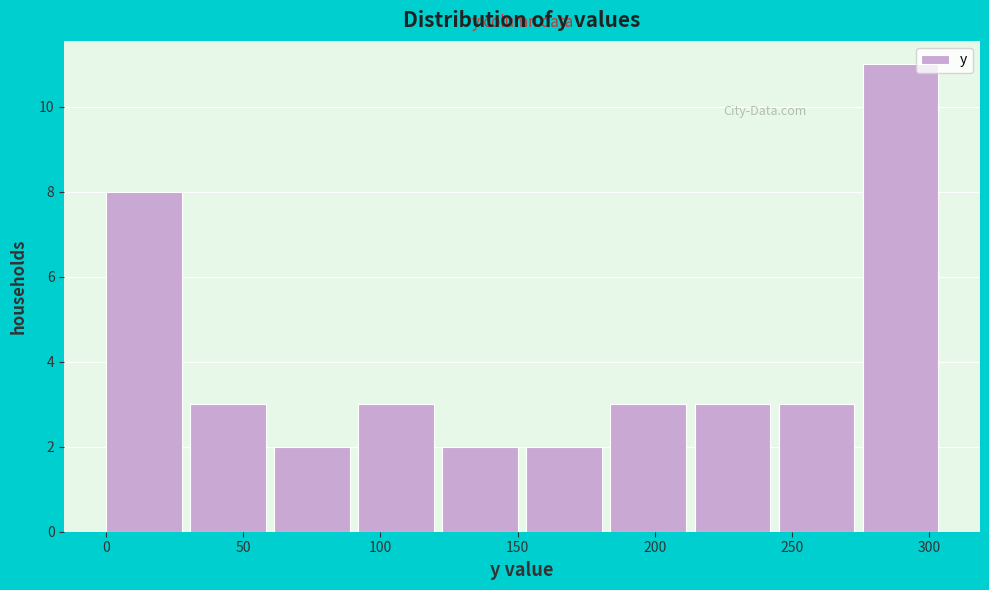

Over which range of the x-axis is the bar tallest?

275 to 305